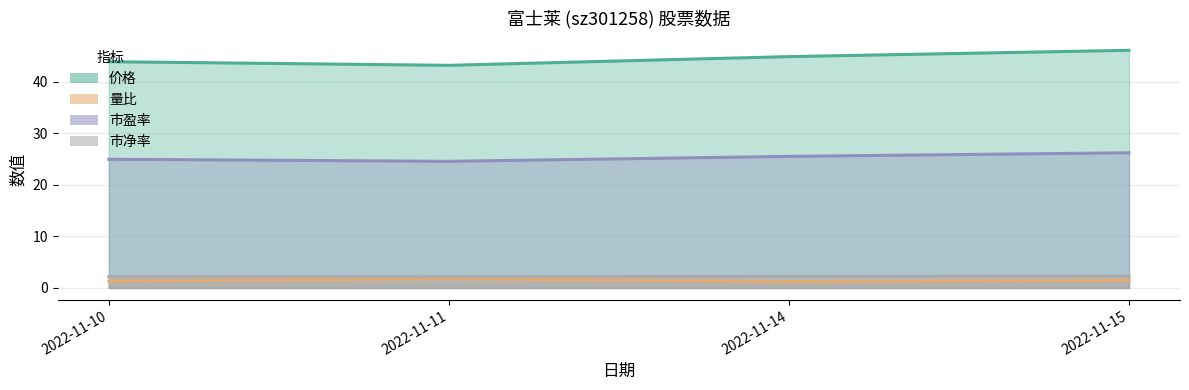

Reading right to left, list all the values displayed in this chart.

价格: 2022-11-15=46.1	2022-11-14=44.9	2022-11-11=43.2	2022-11-10=43.9
量比: 2022-11-15=1.5	2022-11-14=1.2	2022-11-11=1.8	2022-11-10=1.4
市盈率: 2022-11-15=26.2	2022-11-14=25.5	2022-11-11=24.6	2022-11-10=25.0
市净率: 2022-11-15=2.3	2022-11-14=2.2	2022-11-11=2.2	2022-11-10=2.2